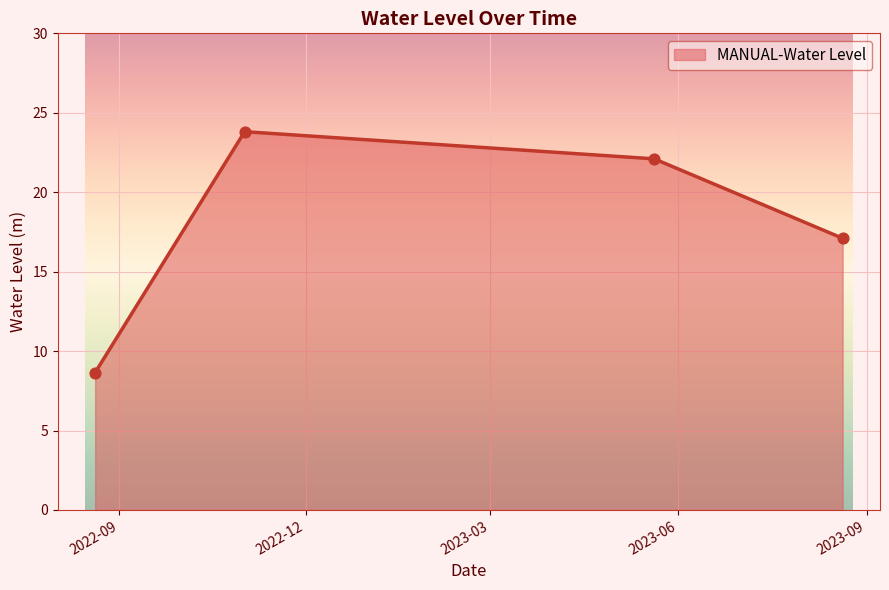

What is the difference between the maximum and second lowest values?

6.7